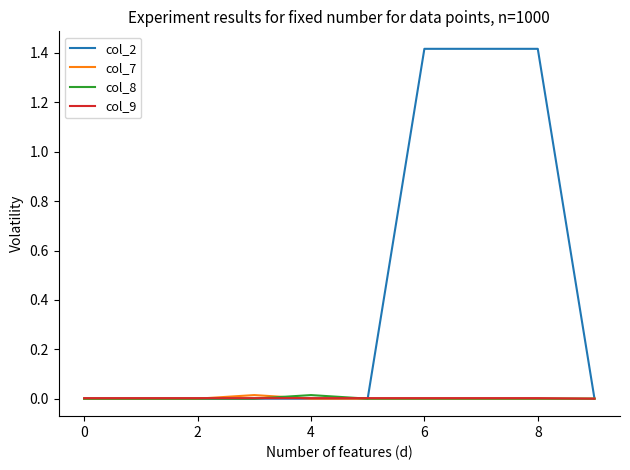

Which series has the largest total across all categories?

col_2